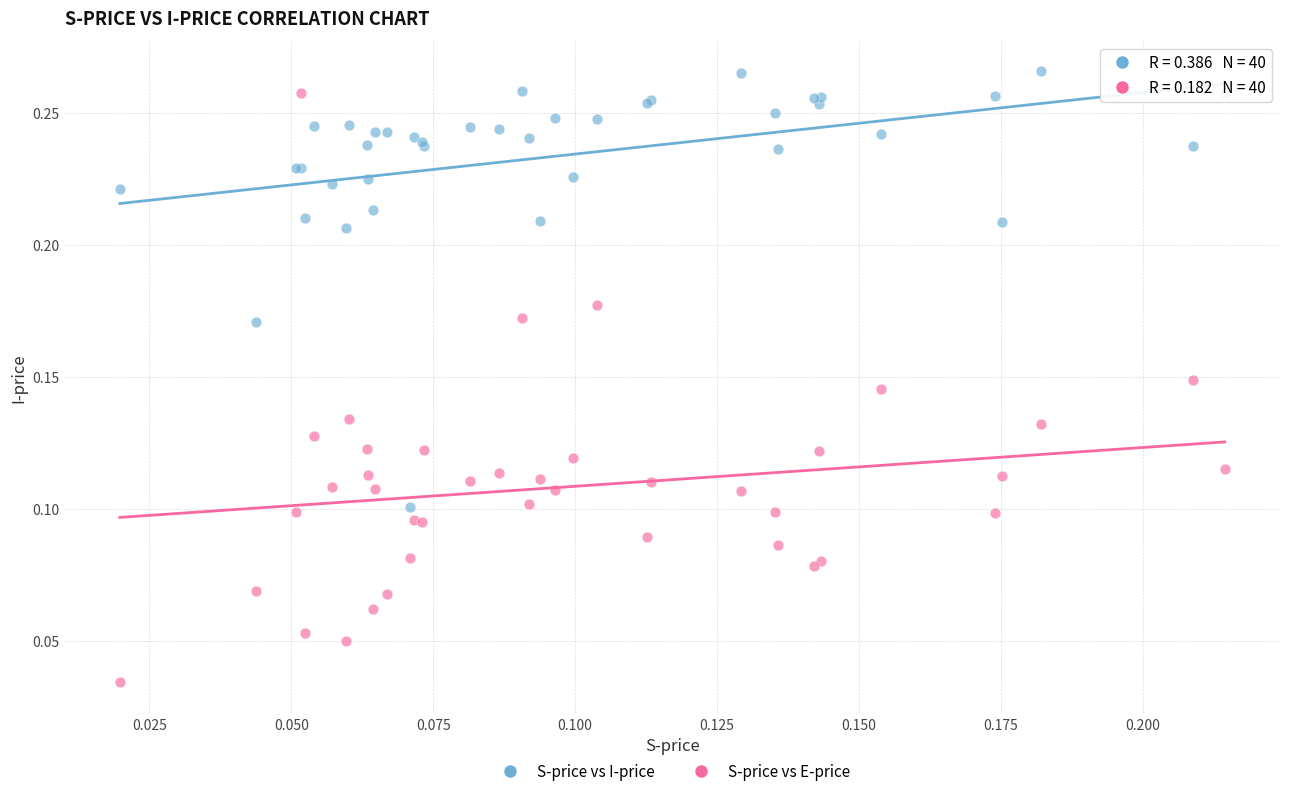

Which series contains the lowest Y value?

S-price vs E-price